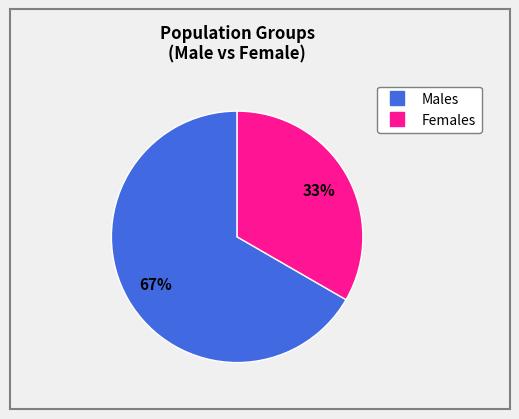

Does any single category account for the majority?

Yes